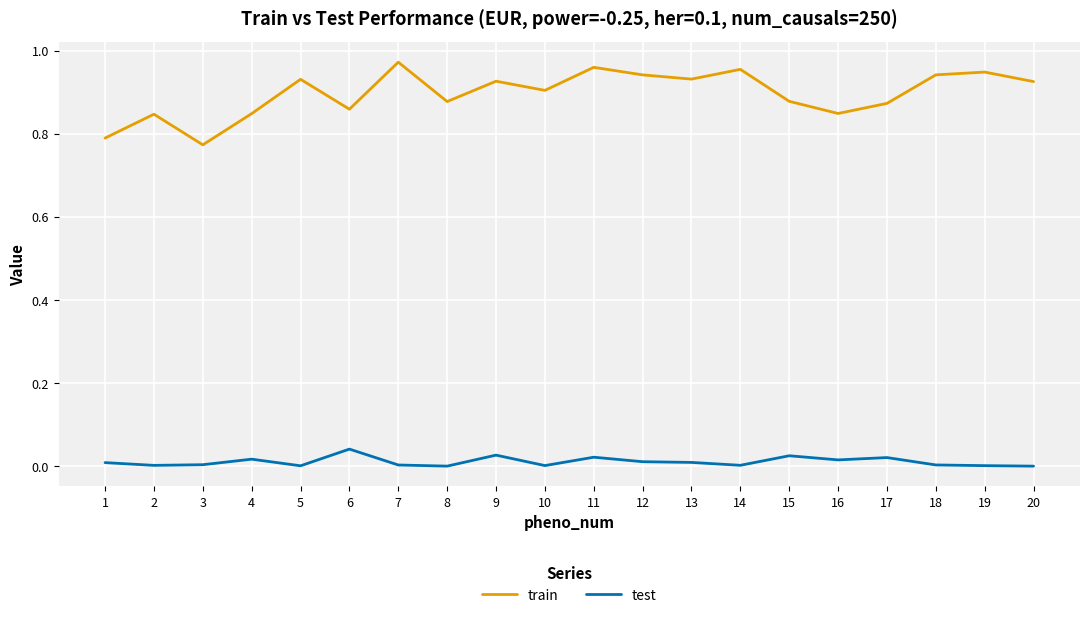

True or false: train and test intersect in this chart.

False